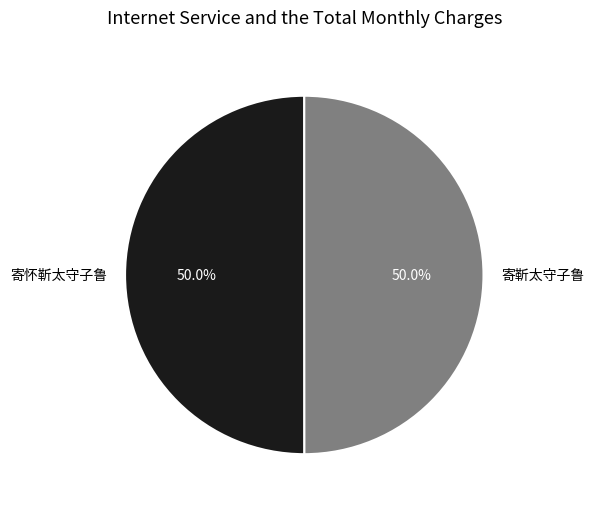

Combined, what portion of the pie is 寄怀靳太守子鲁 and 寄靳太守子鲁?

100.0%